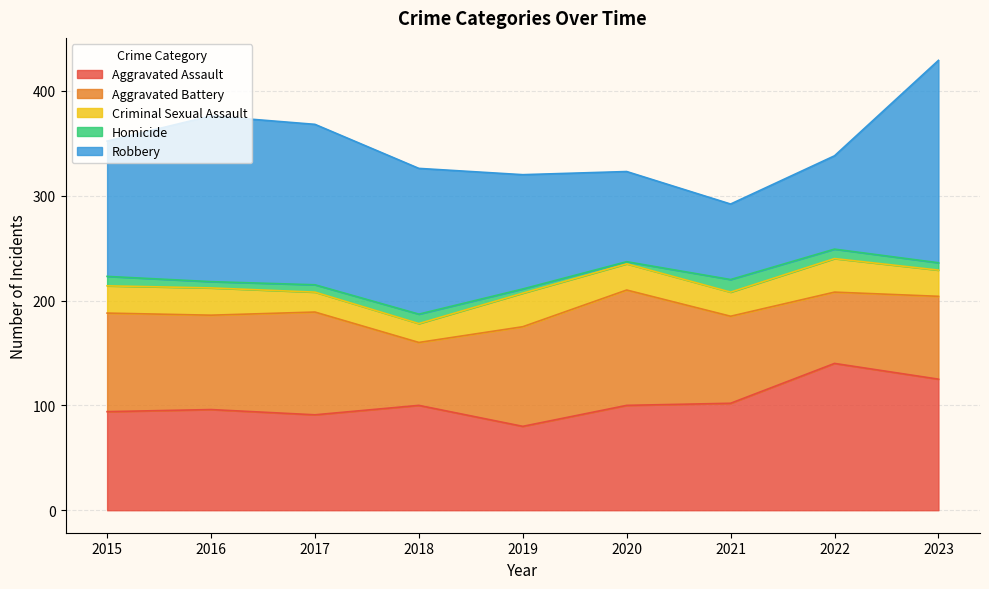

What is the difference between the maximum and second lowest values in the Robbery series?

107